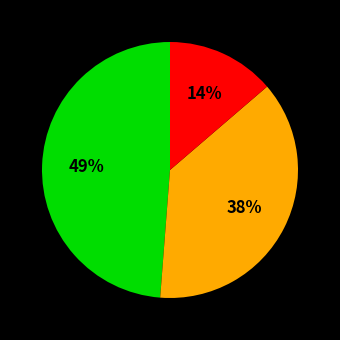

Is there any slice that represents more than half of the pie?

No